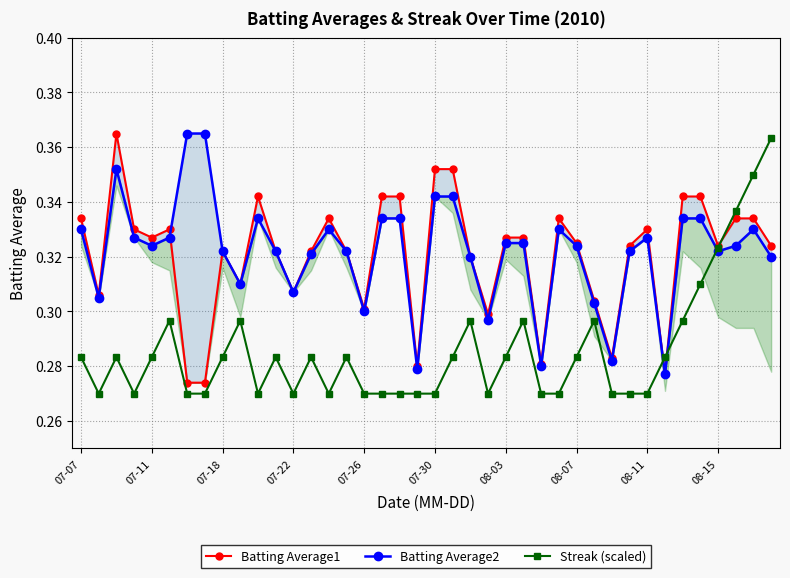

What are all the series names shown in the legend?

Batting Average1, Batting Average2, Streak (scaled)